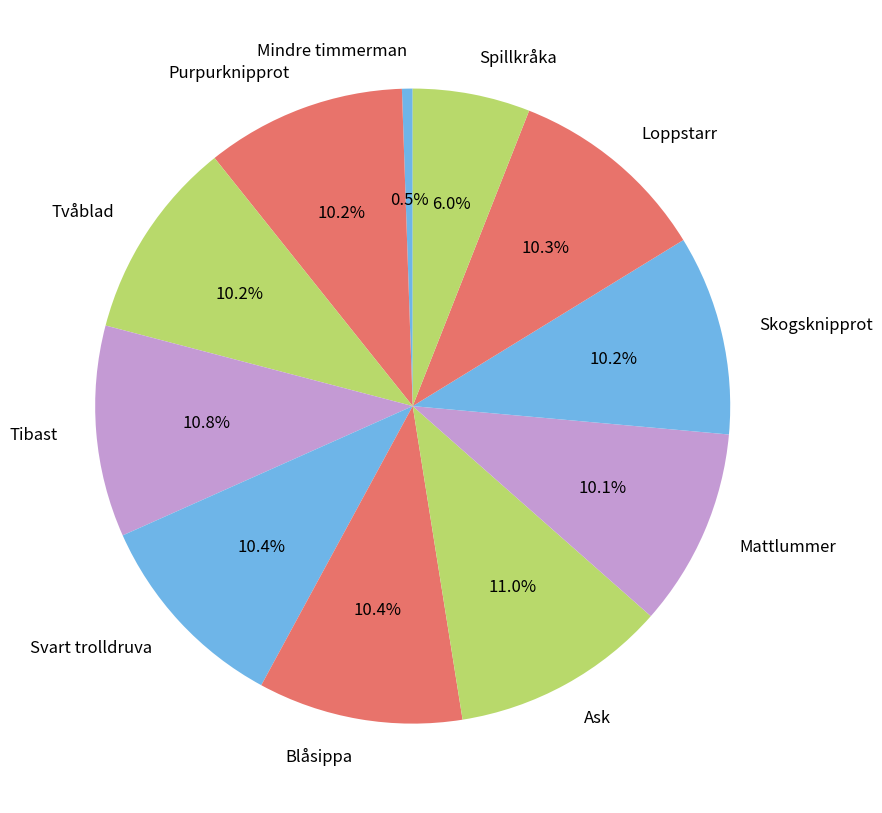

Is there any slice that represents more than half of the pie?

No